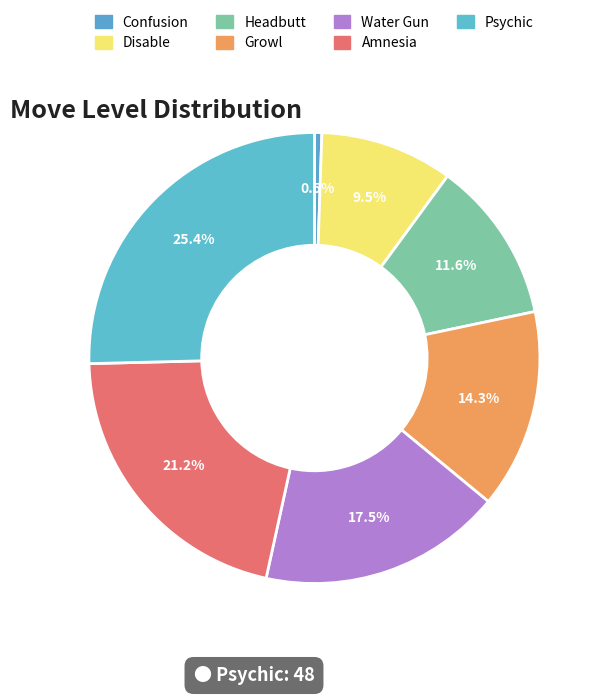

Rank the categories by value from lowest to highest.

Confusion, Disable, Headbutt, Growl, Water Gun, Amnesia, Psychic